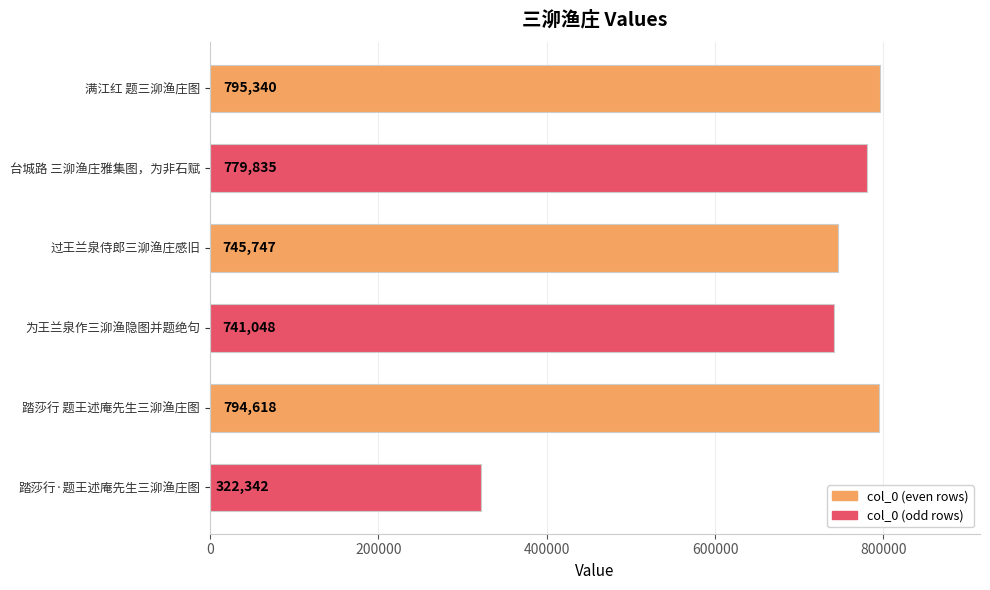

Count the number of data series in this chart.

1